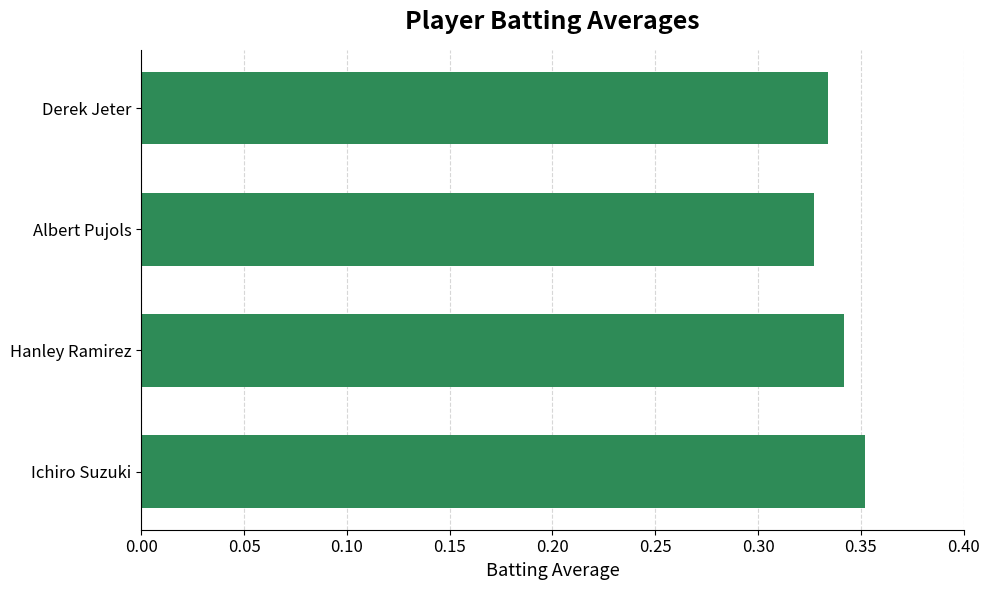

How many values are between 0 and 1?

4